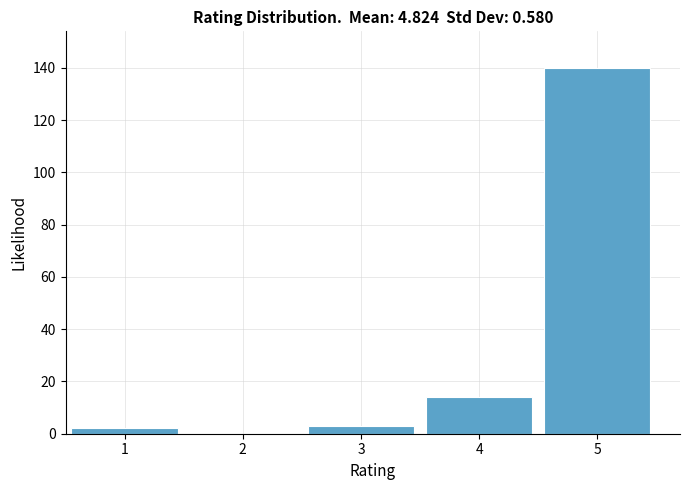

Reading left to right, transcribe all the data shown in this chart.

1=2	2=0	3=3	4=14	5=140